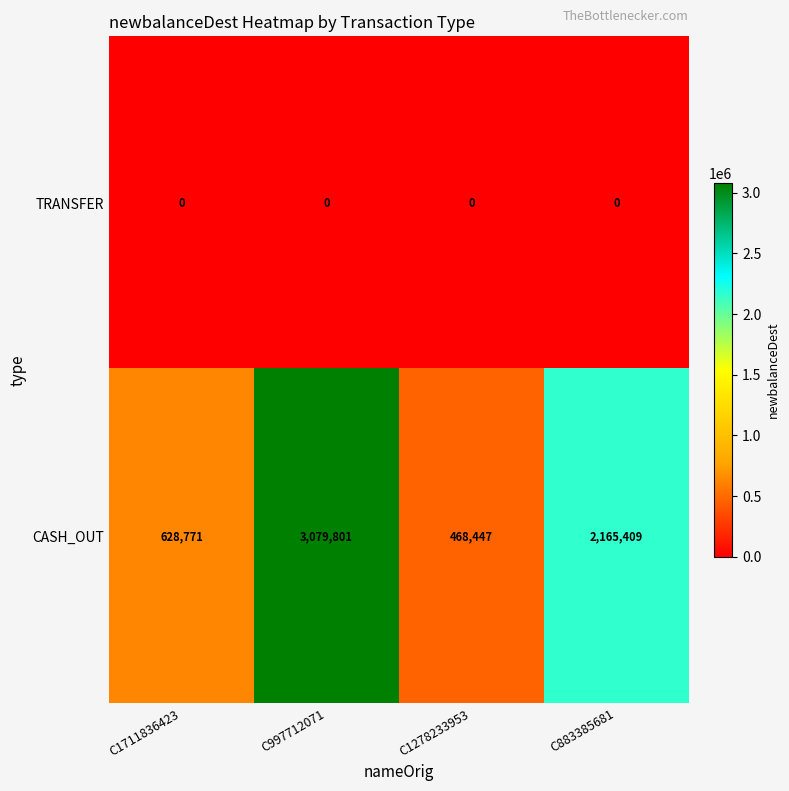

List the series in order of their overall mean, lowest first.

TRANSFER, CASH_OUT